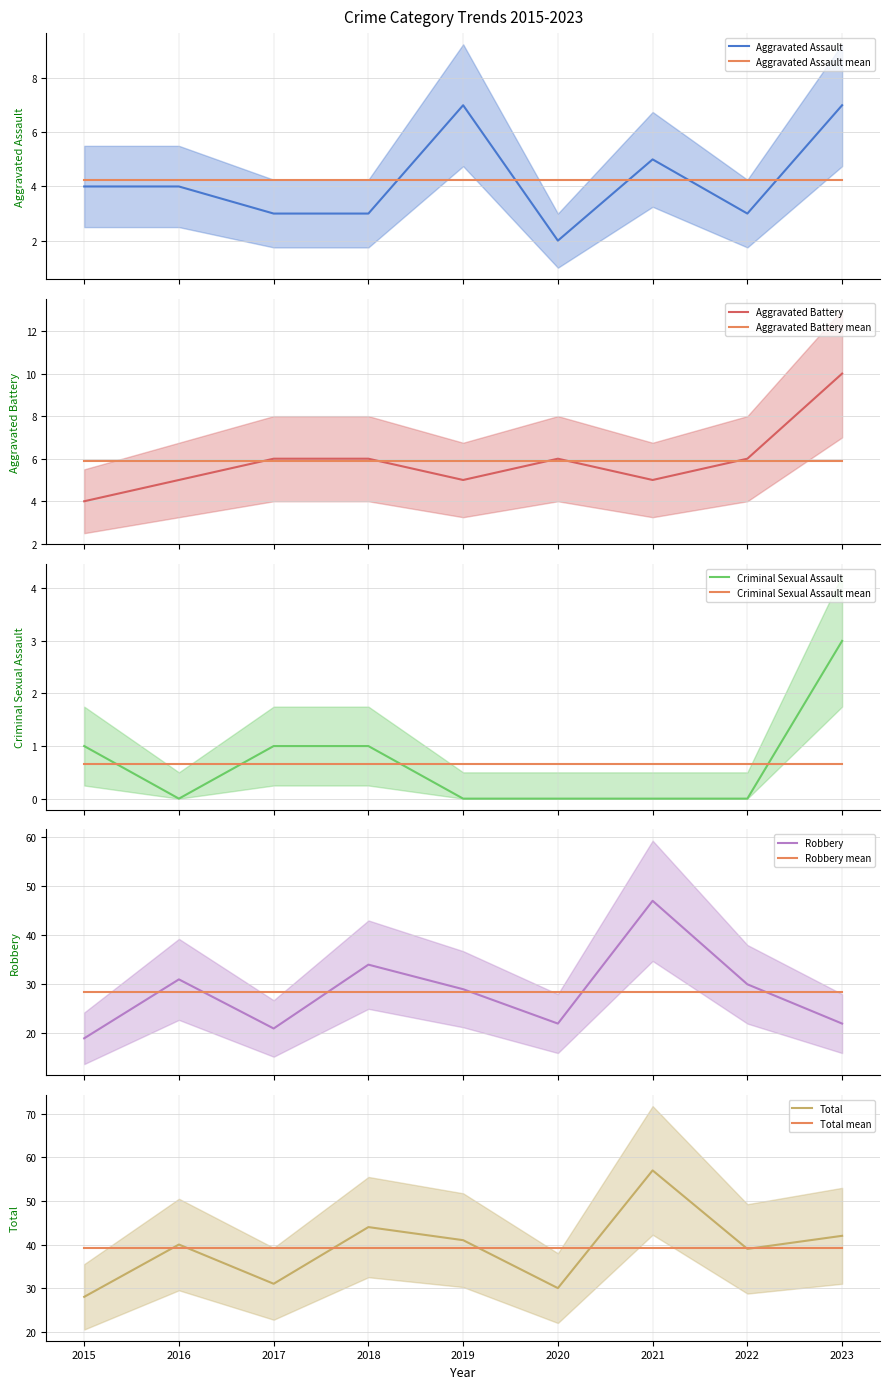

At how many categories does at least one series exceed 24?

9